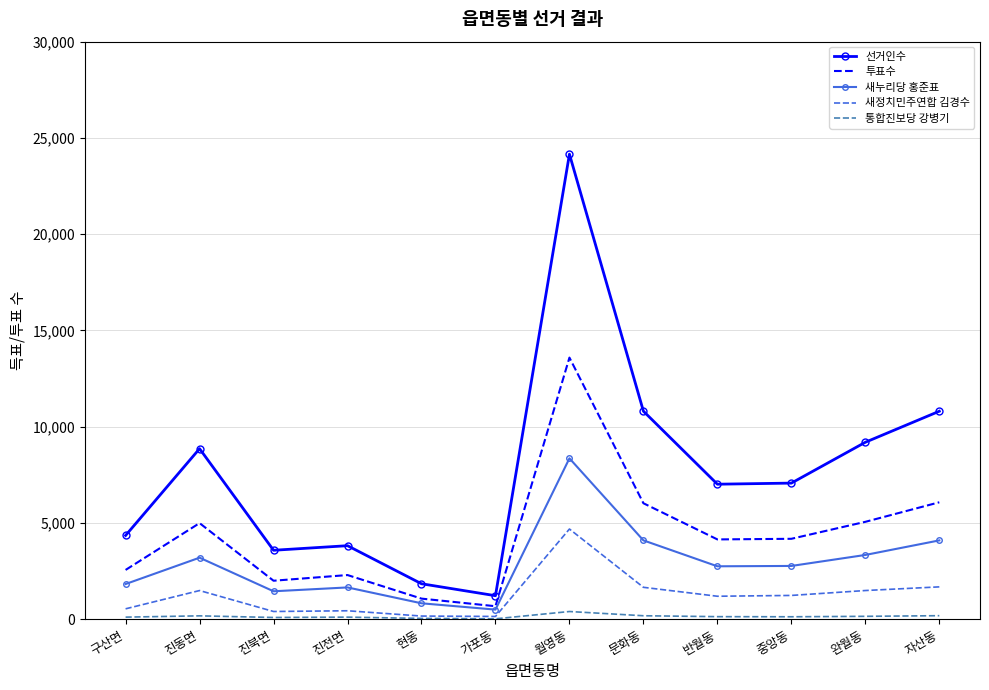

Rank the series by their maximum value, from highest to lowest.

선거인수, 투표수, 새누리당 홍준표, 새정치민주연합 김경수, 통합진보당 강병기